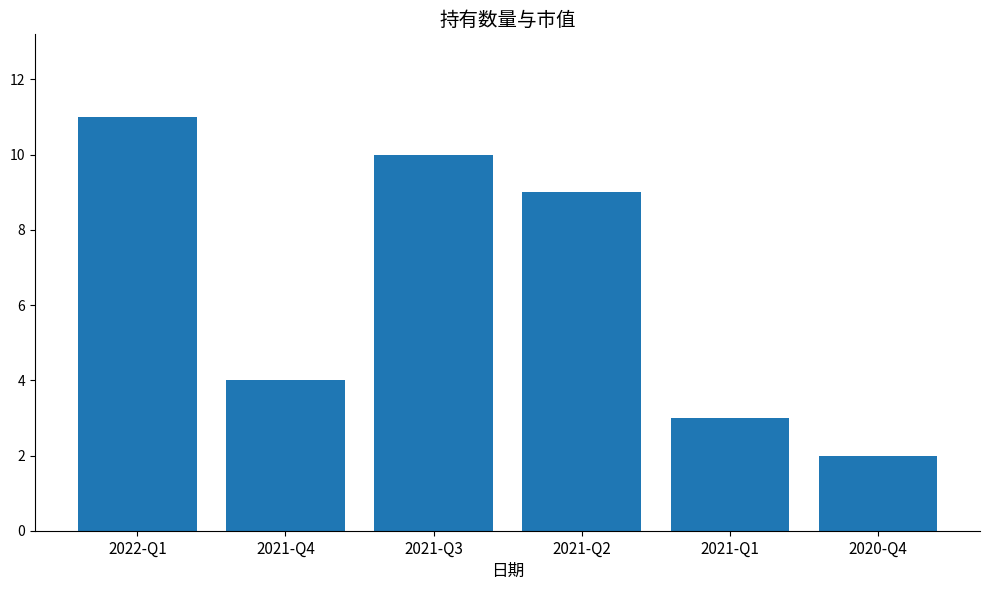

How many bars are there in total?

6